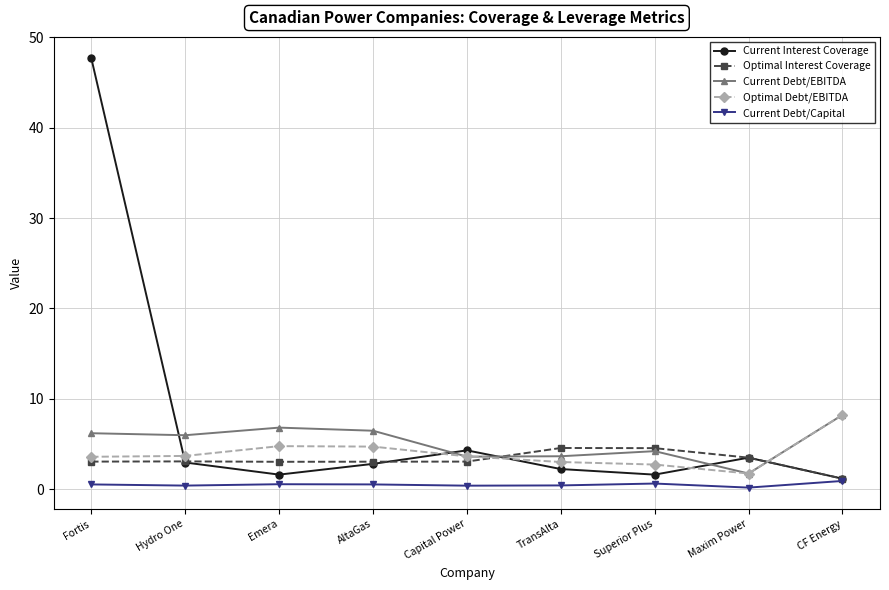

True or false: Optimal Interest Coverage has more than 0 points higher than both neighbors.

True